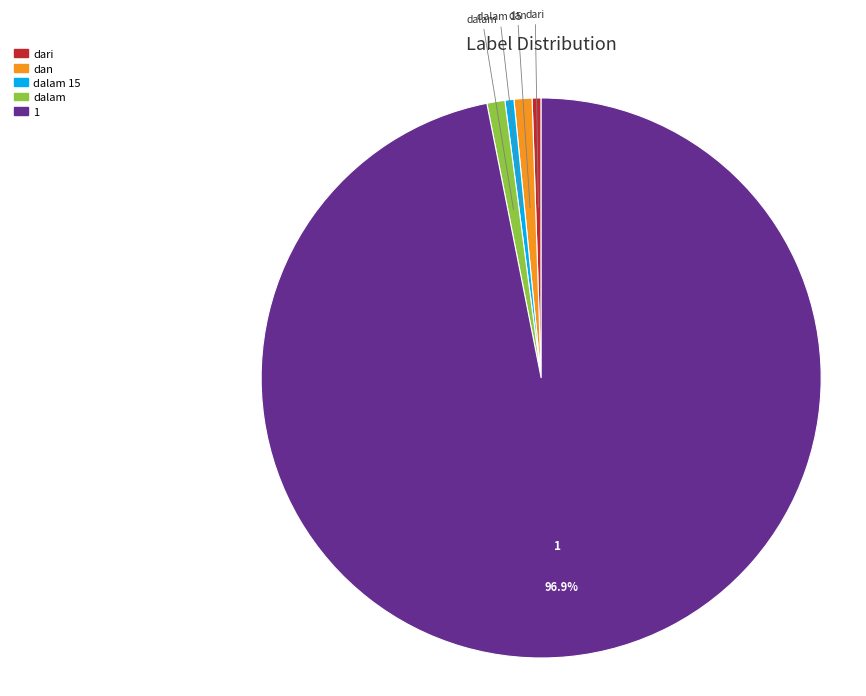

Is there any slice that represents more than half of the pie?

Yes